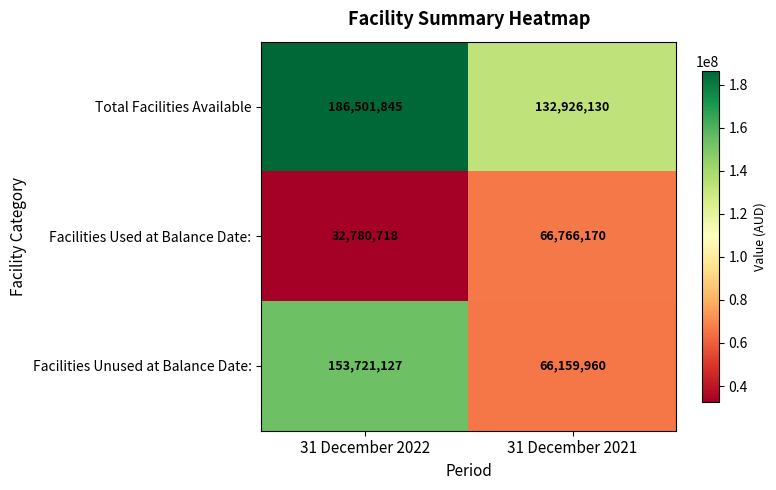

What is the total value across all series at 31 December 2022?

373003690